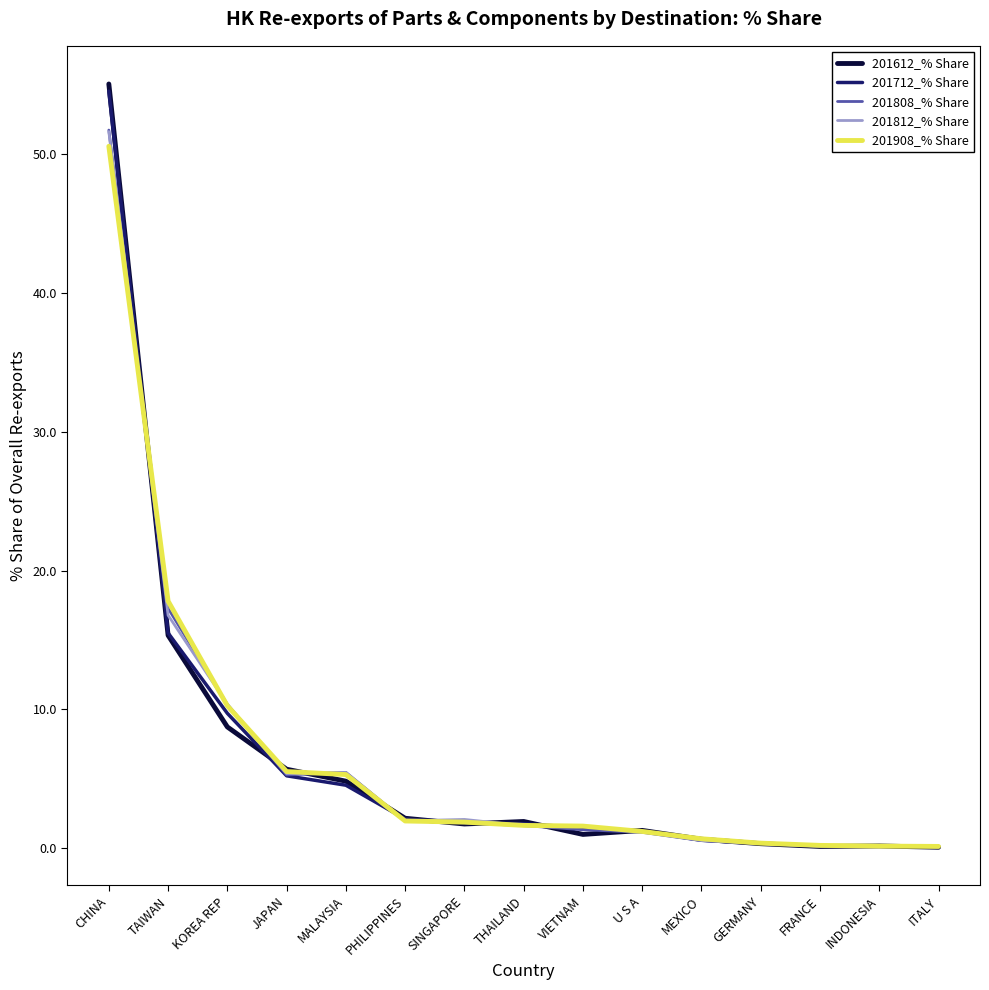

The value of 201908_% Share at PHILIPPINES is 1.9. True or false?

True